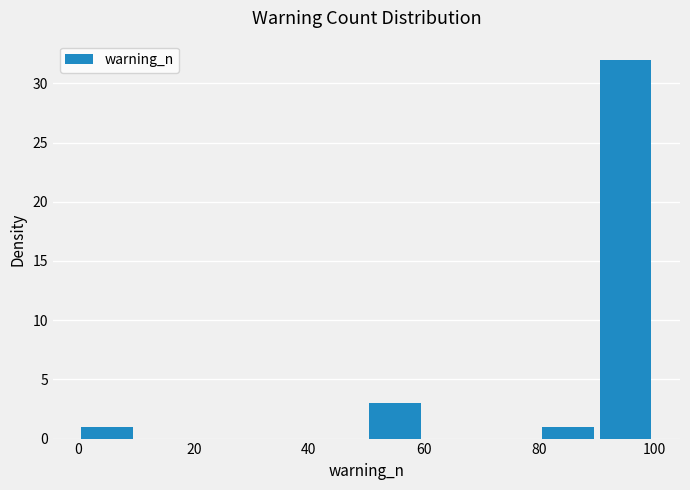

What is the height of the bar covering 0 to 10 on the x-axis? The values are not printed on the chart, so give them approximately, as read against the axis.

1